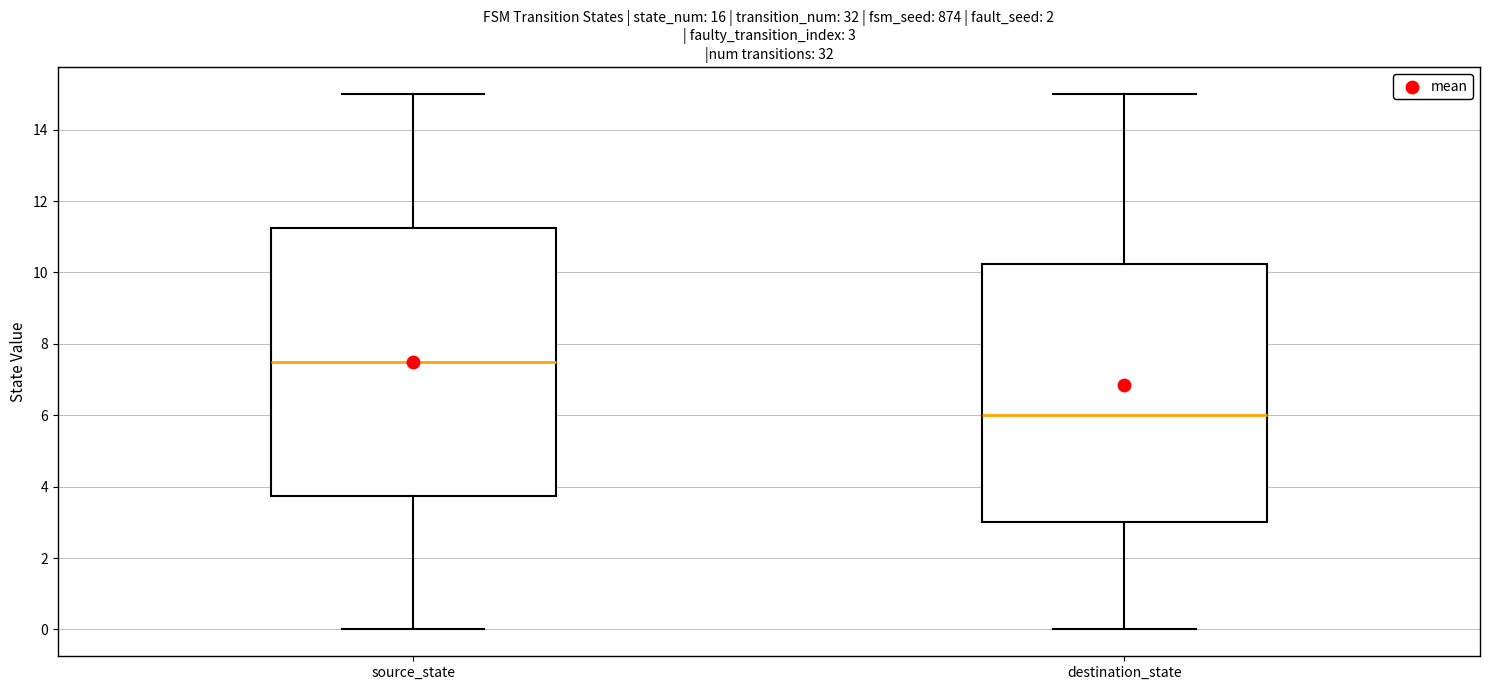

Which box is the tallest, from its lower edge to its upper edge?

source_state